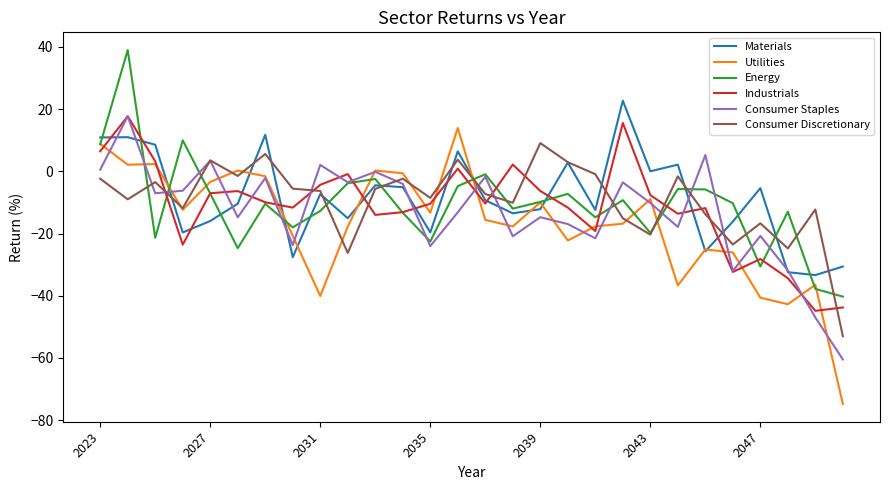

What is the difference between the second highest and second lowest values in the Utilities series?

51.5